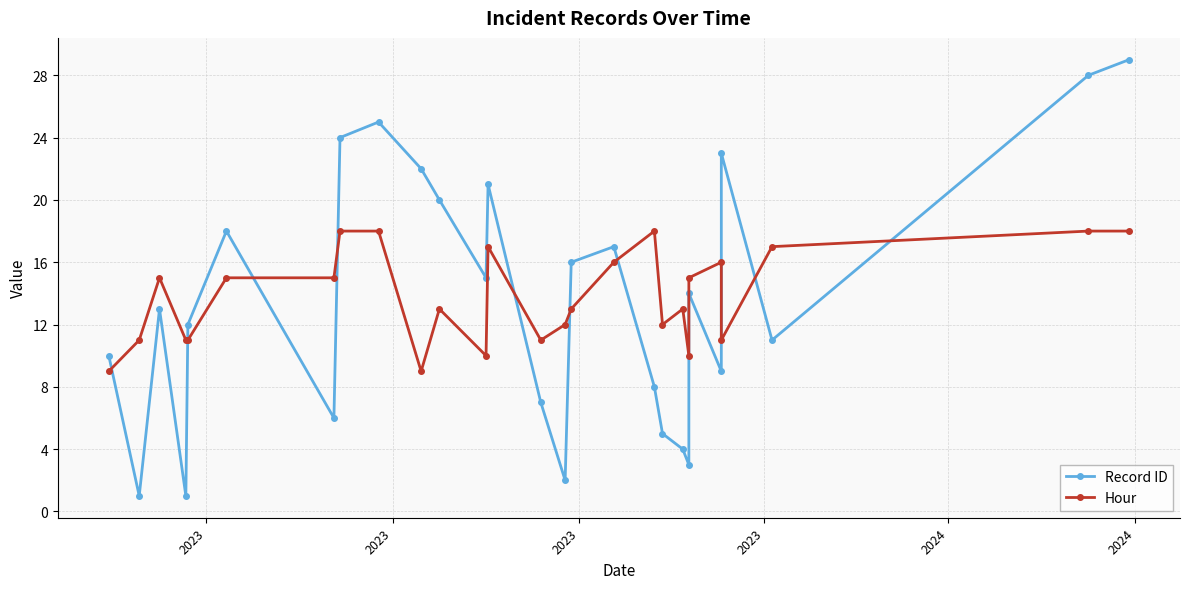

What are all the series names shown in the legend?

Record ID, Hour